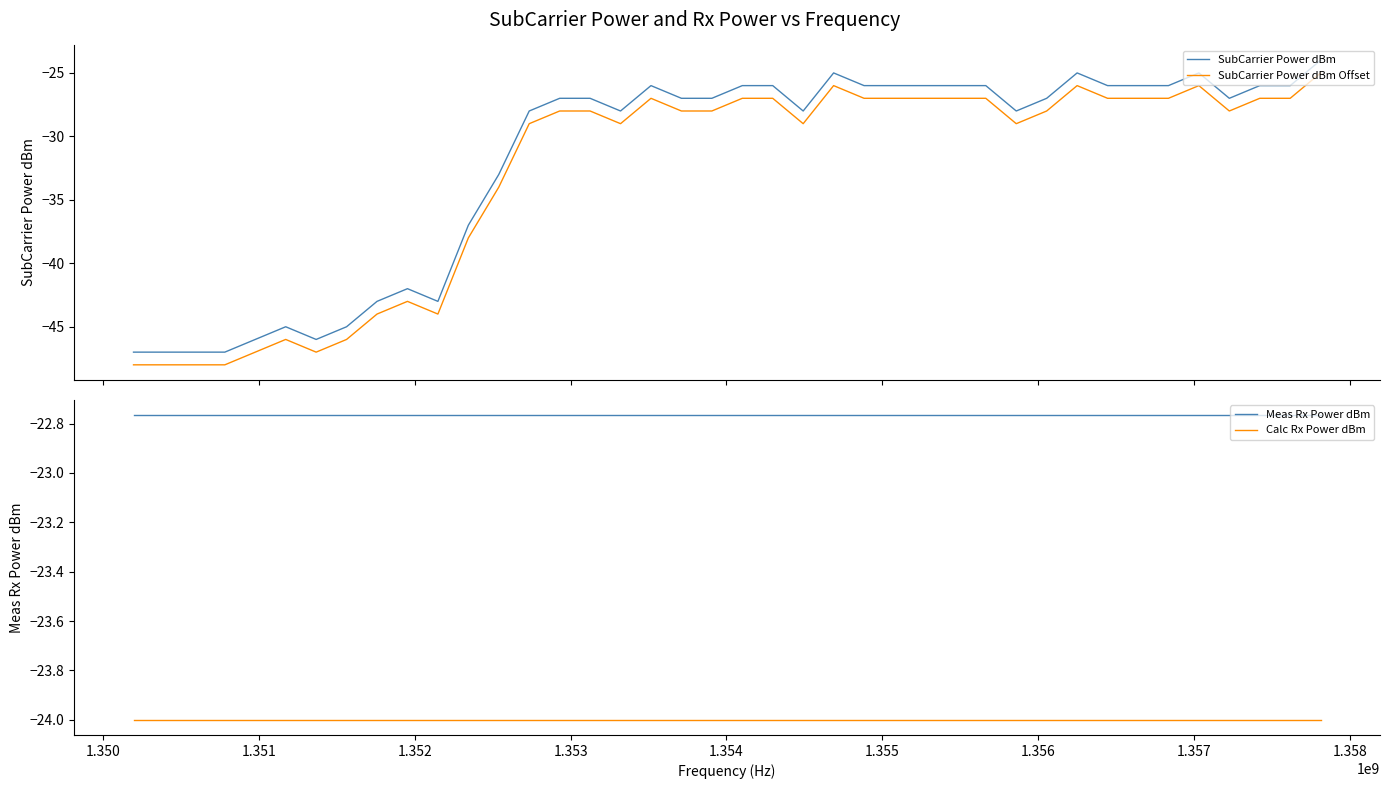

What is the value of the SubCarrier Power dBm point at the 19th from the left?

-27.0